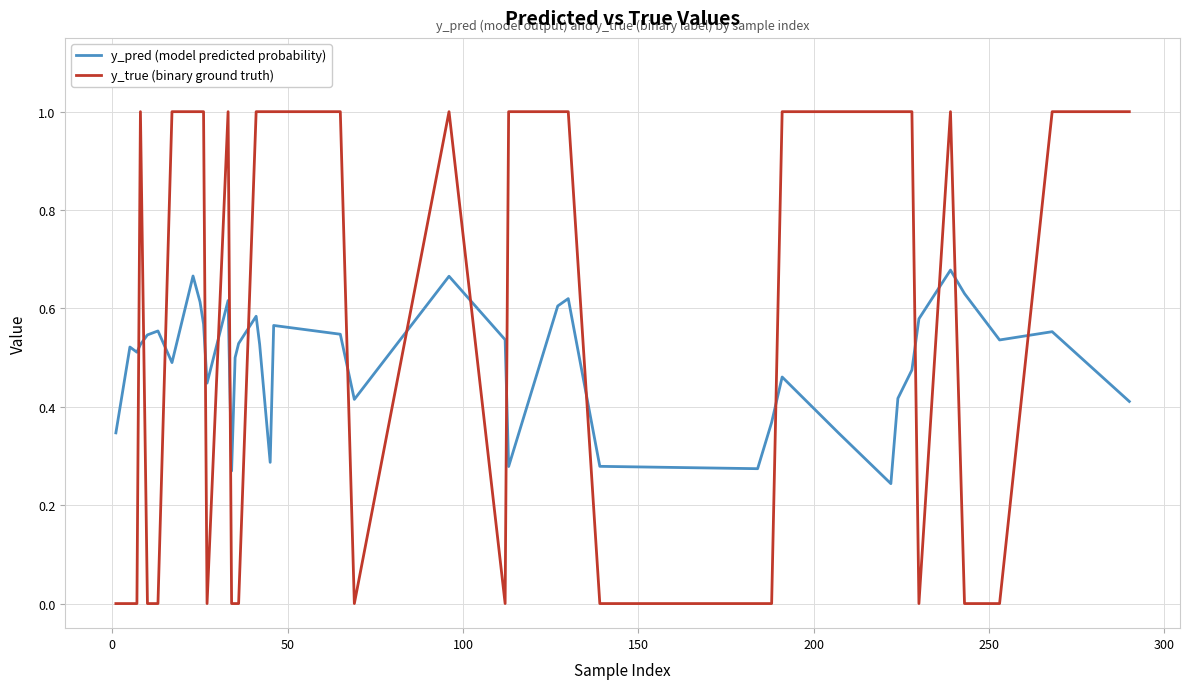

List the series in order of their peak value, lowest first.

y_pred (model predicted probability), y_true (binary ground truth)